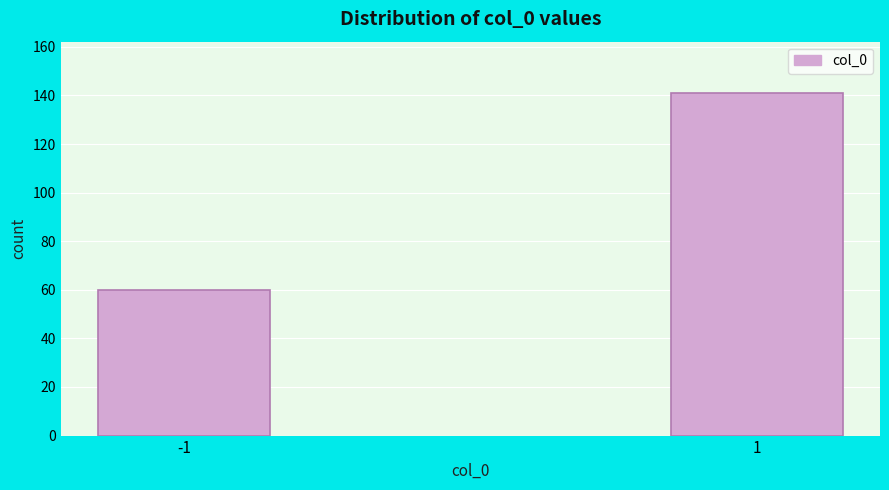

Reading left to right, transcribe all the data shown in this chart.

-1=60	1=141